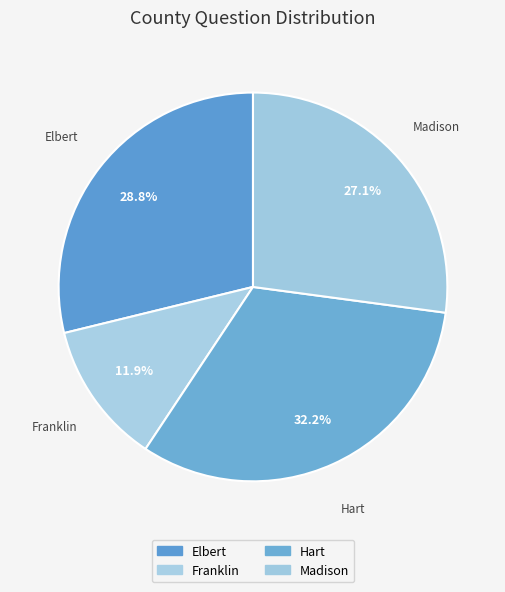

To the nearest percent, what percentage of the pie is Franklin?

12%